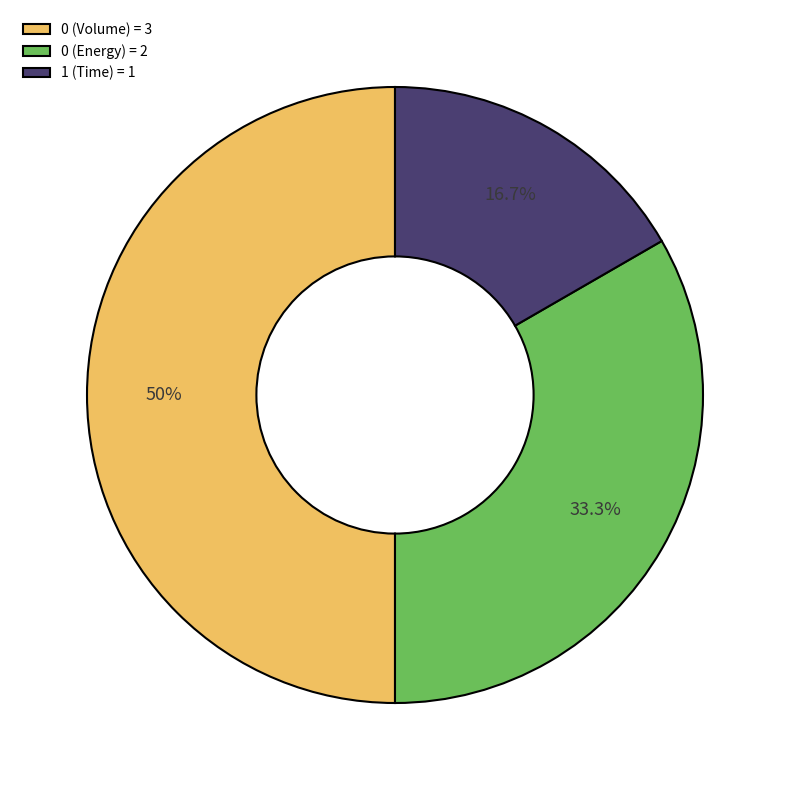

To the nearest percent, what is the average slice percentage?

33%